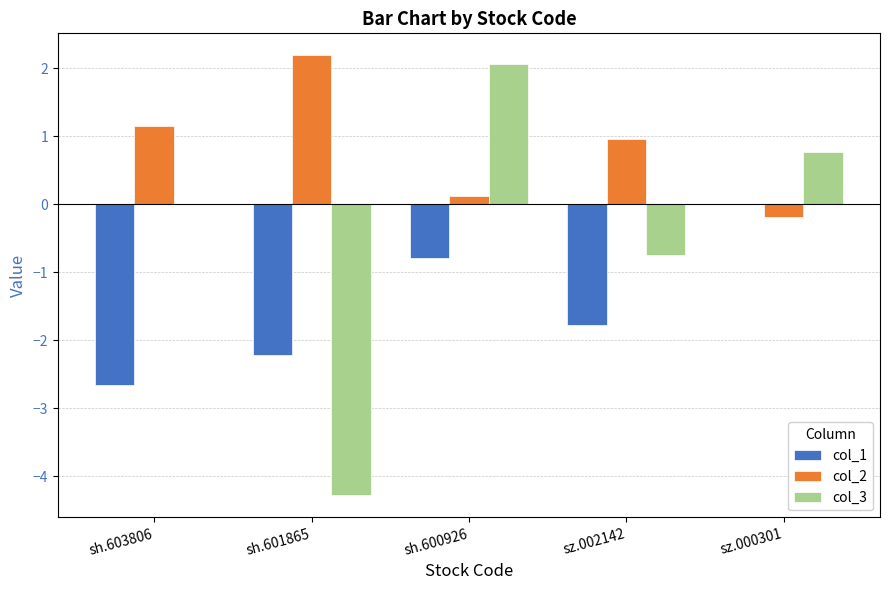

Reading right to left, extract all data points from this chart.

col_1: sz.000301=0.0	sz.002142=-1.8	sh.600926=-0.8	sh.601865=-2.2	sh.603806=-2.7
col_2: sz.000301=-0.2	sz.002142=1.0	sh.600926=0.1	sh.601865=2.2	sh.603806=1.2
col_3: sz.000301=0.8	sz.002142=-0.8	sh.600926=2.1	sh.601865=-4.3	sh.603806=0.0